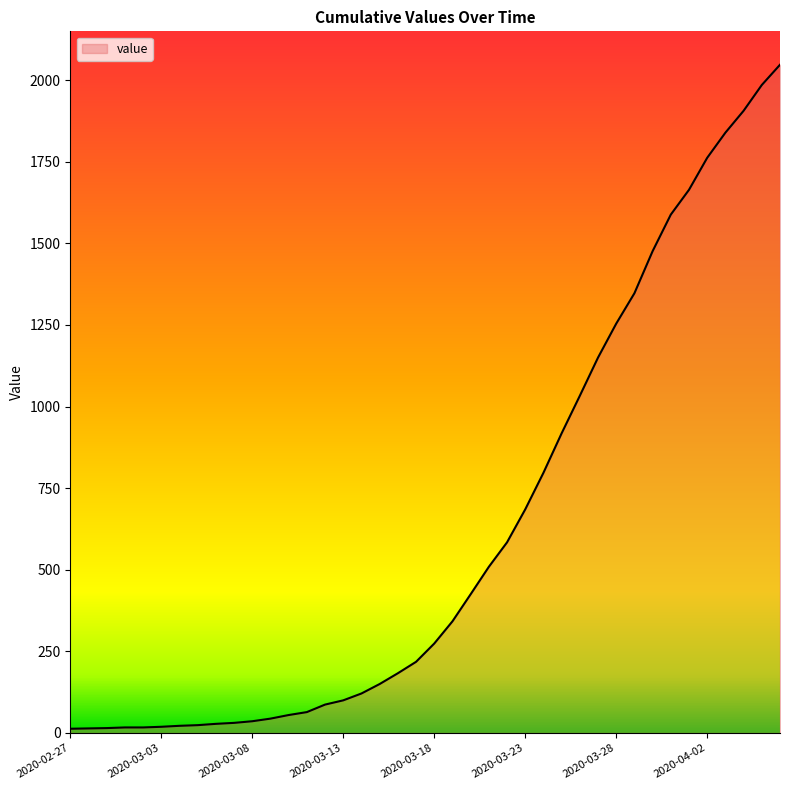

What is the greatest value displayed?

2047